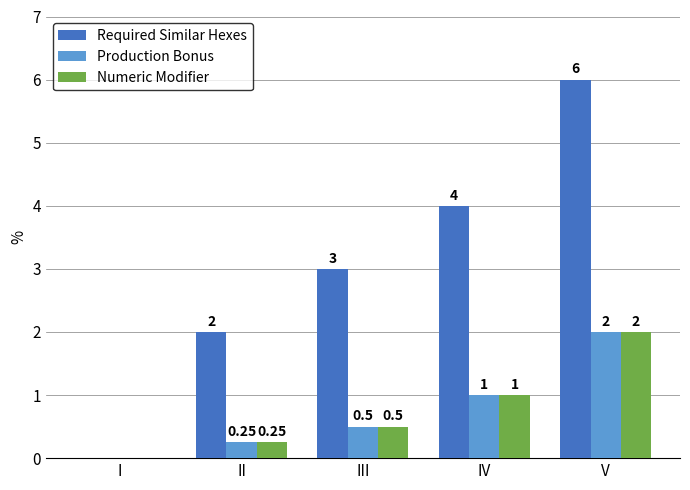

How many values in the Production Bonus series exceed 0?

4